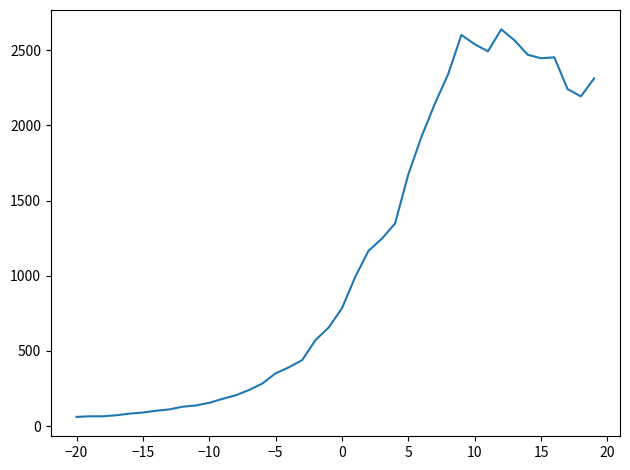

What is the difference between the maximum and minimum values?

2578